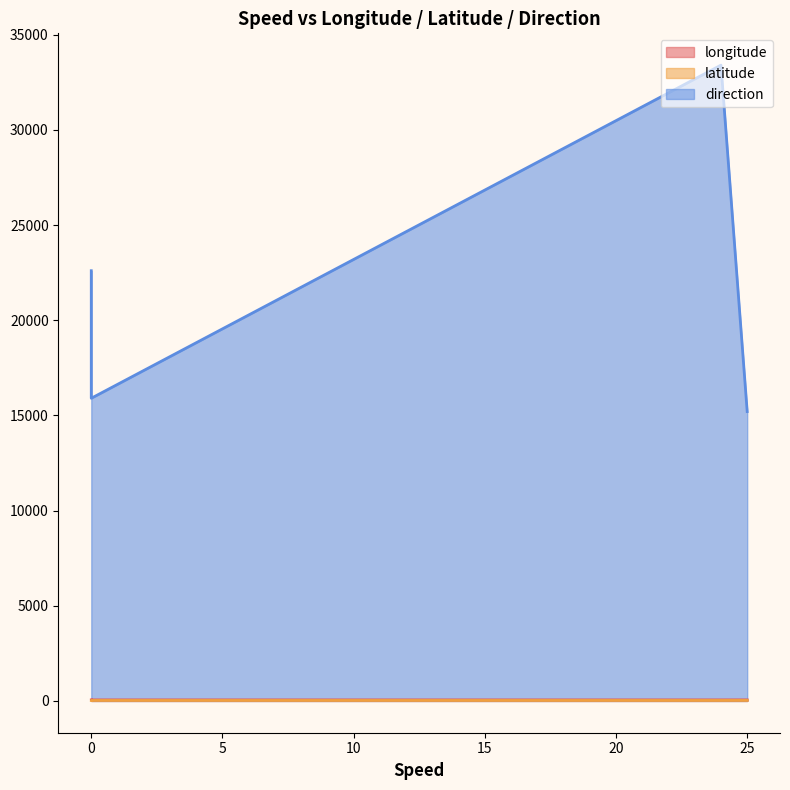

The value of longitude at 0 is 87.1. True or false?

False